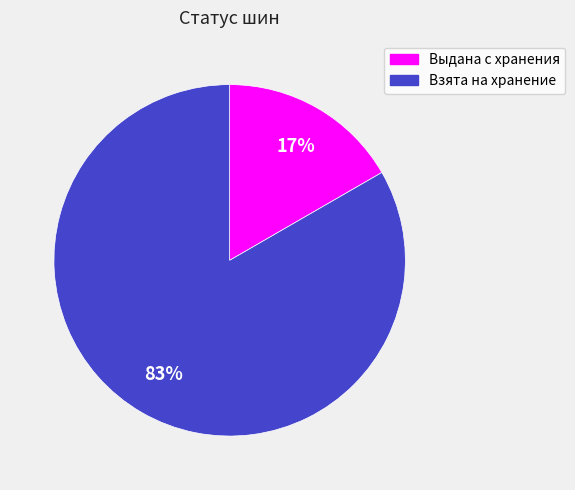

Between Взята на хранение and Выдана с хранения, which is larger?

Взята на хранение